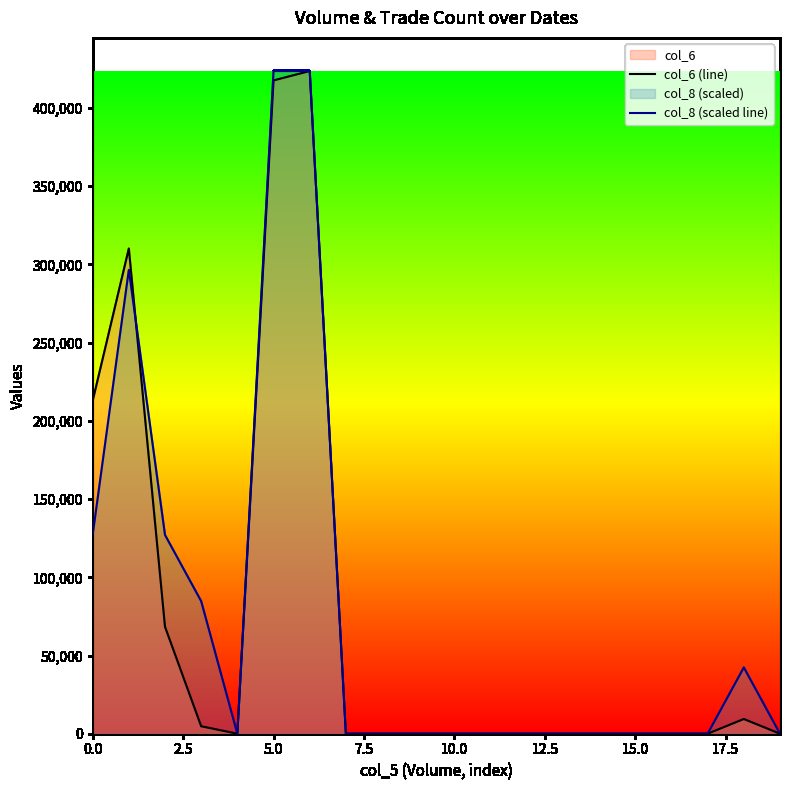

How many lines are shown in the chart?

2